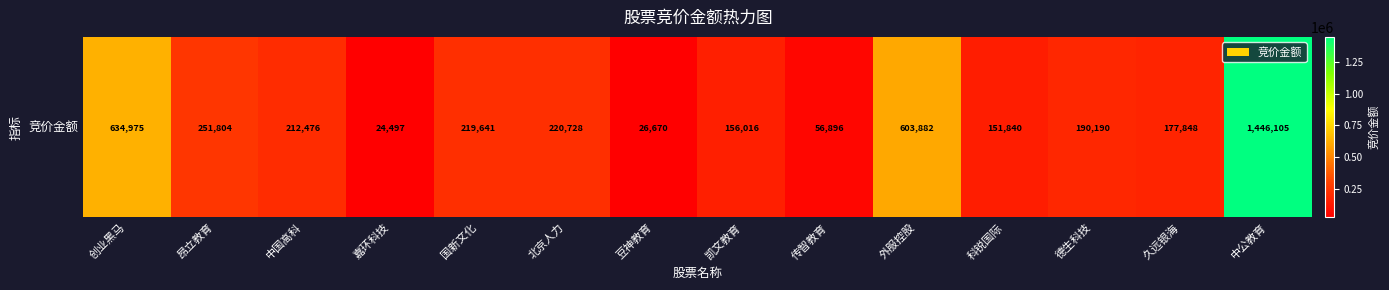

Where is the data nearest to the value 735301?

创业黑马